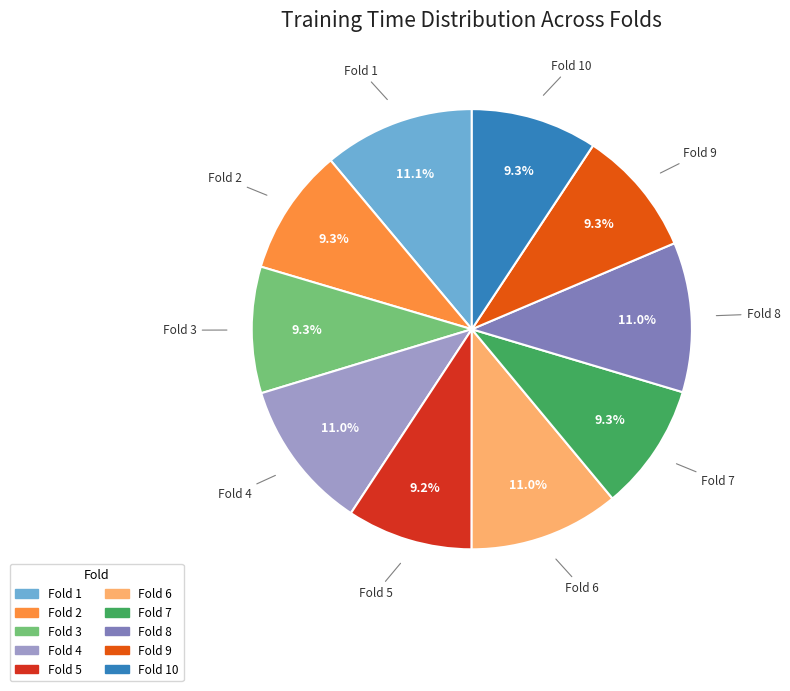

How many slices are in this pie chart?

10